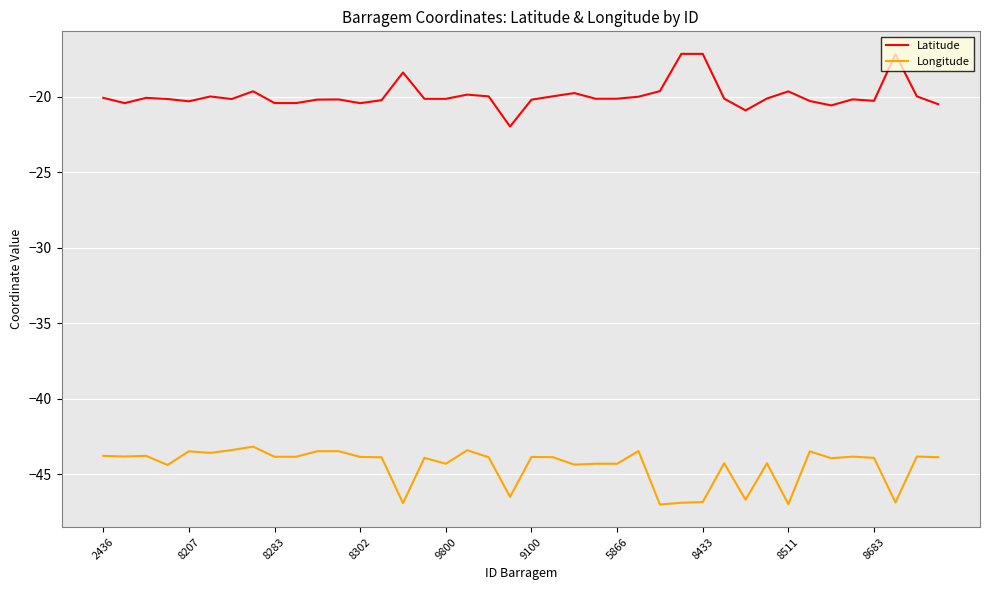

Which series has the widest spread of values?

Latitude